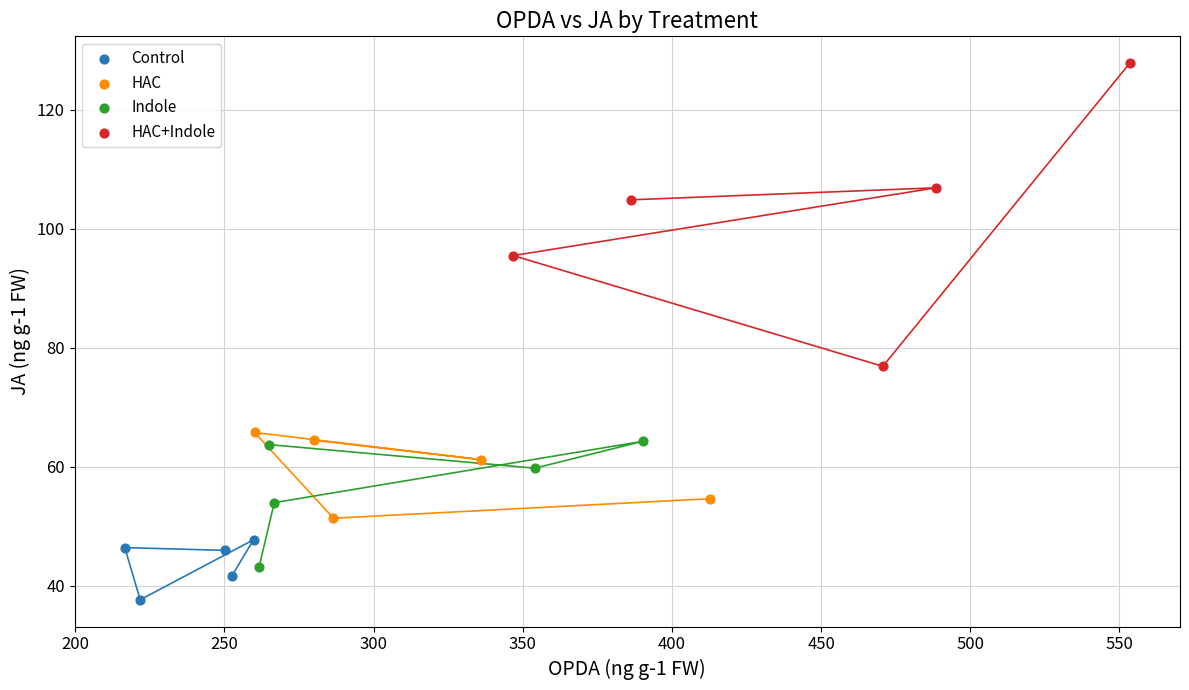

Which series contains the lowest Y value?

Control